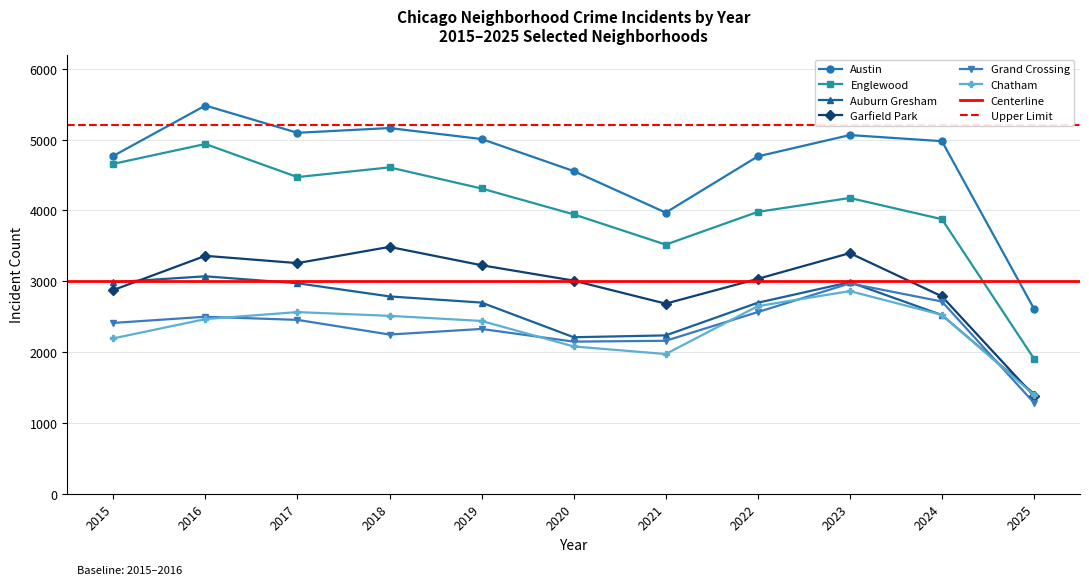

At 2022, list the series in order from smallest to largest.

Grand Crossing, Chatham, Auburn Gresham, Garfield Park, Englewood, Austin